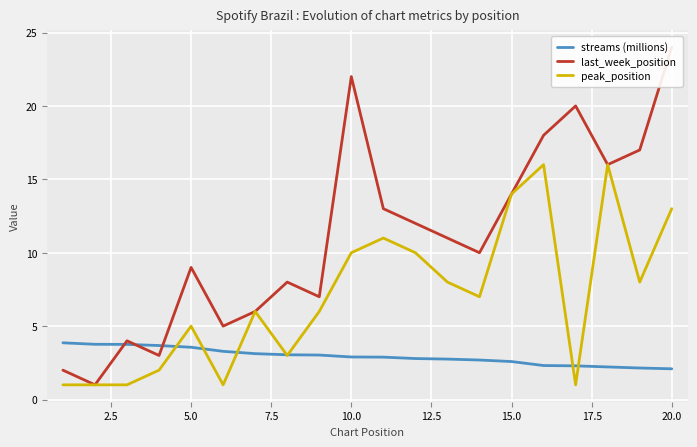

True or false: last_week_position and peak_position cross at least once.

False